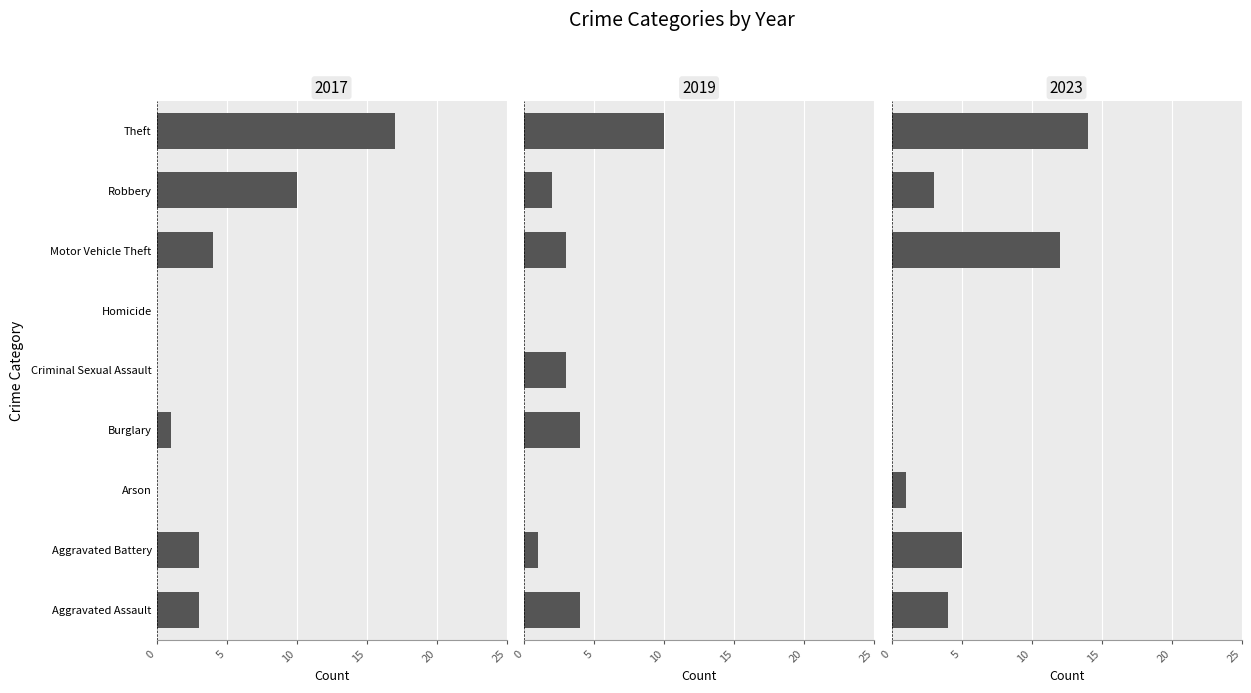

How many values in the 2019 series are below 3?

4